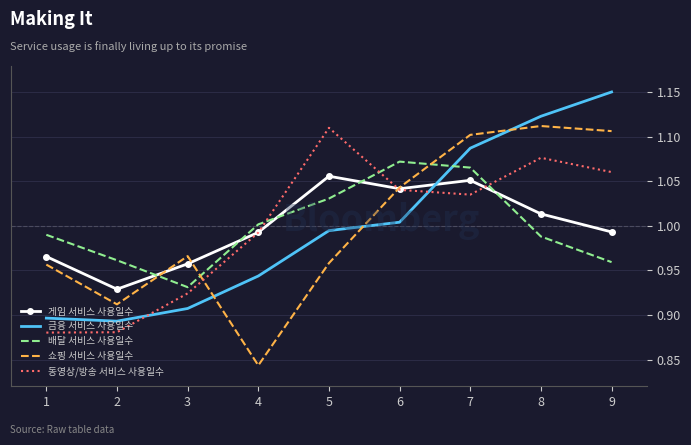

Where is the first local minimum for 게임 서비스 사용일수?

2